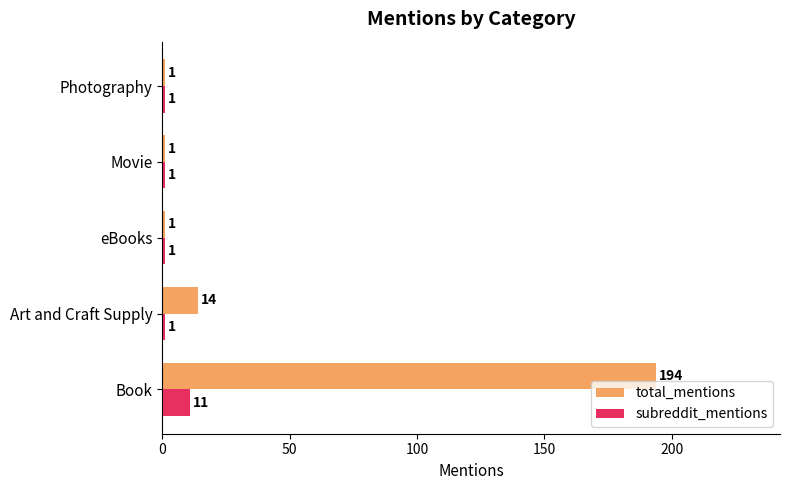

What is the sum of all subreddit_mentions values?

15